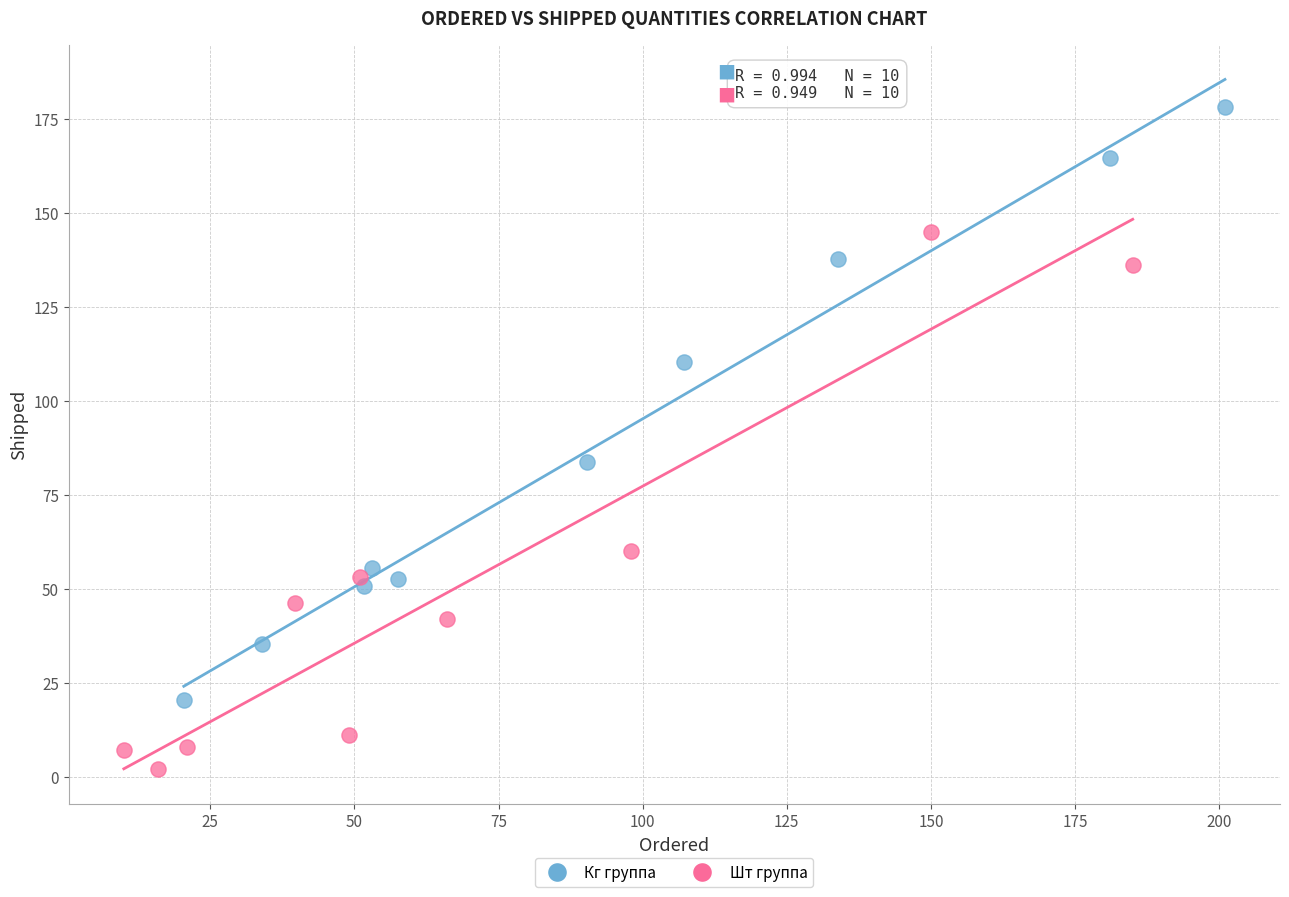

Which series reaches the maximum Y coordinate?

Кг группа